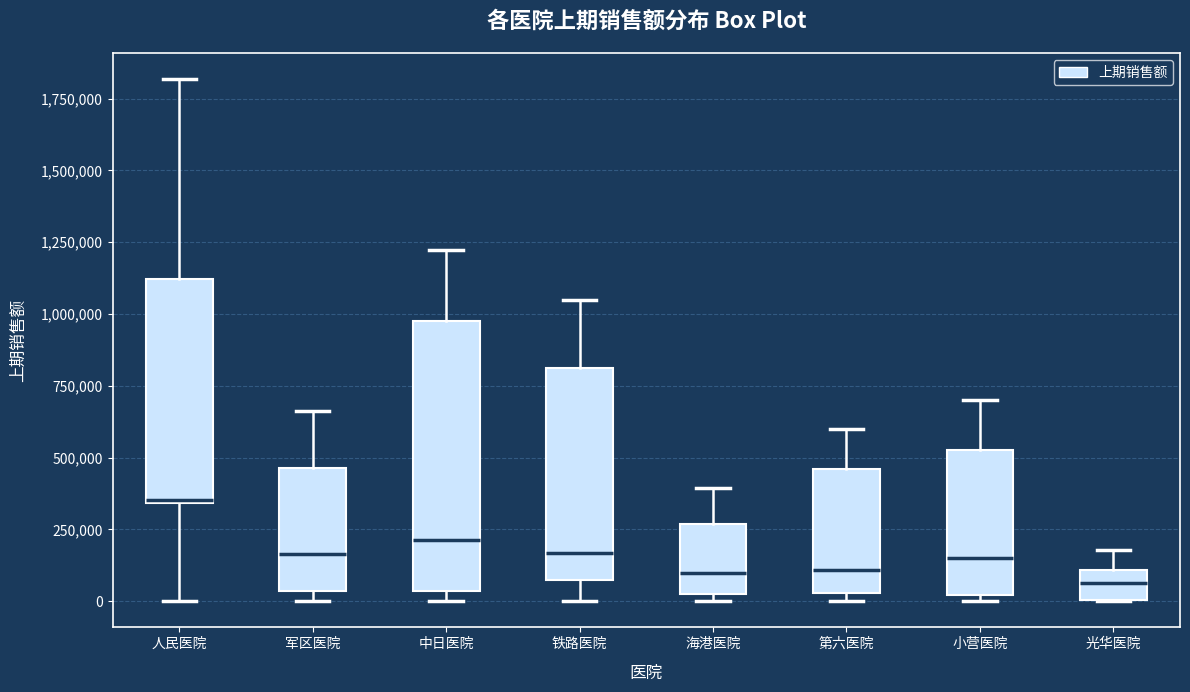

Where does the upper whisker of the box for 海港医院 end on the y-axis? The values are not printed on the chart, so give them approximately, as read against the axis.

400000